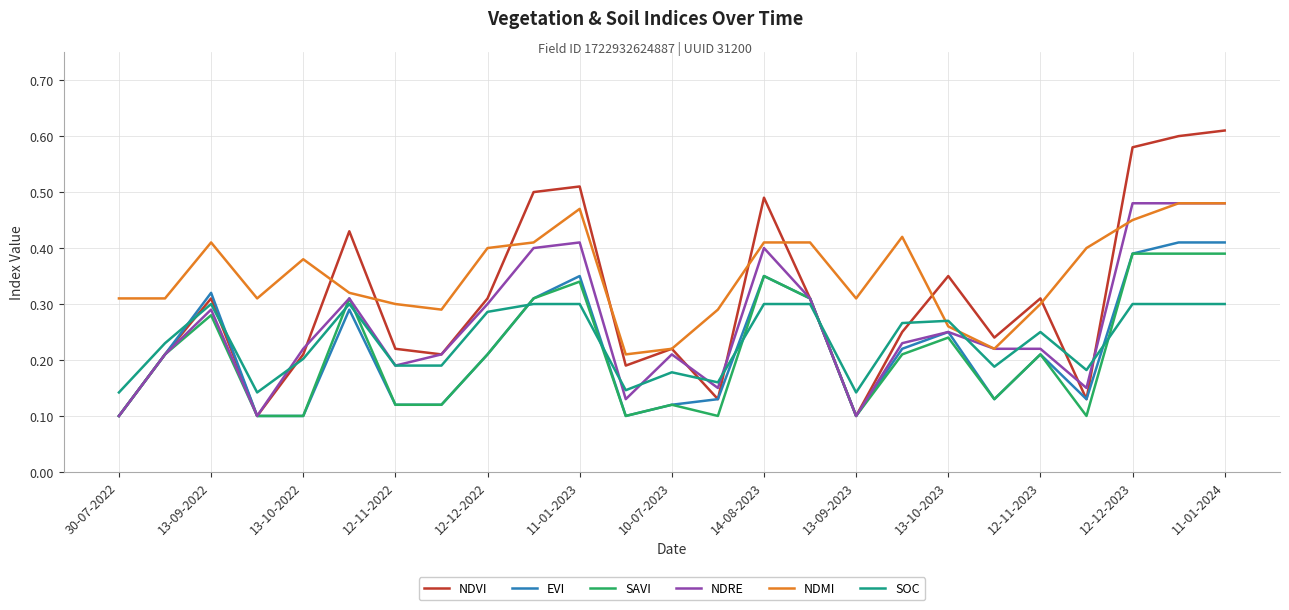

After their last crossing, which series has the higher values: SAVI or SOC?

SAVI